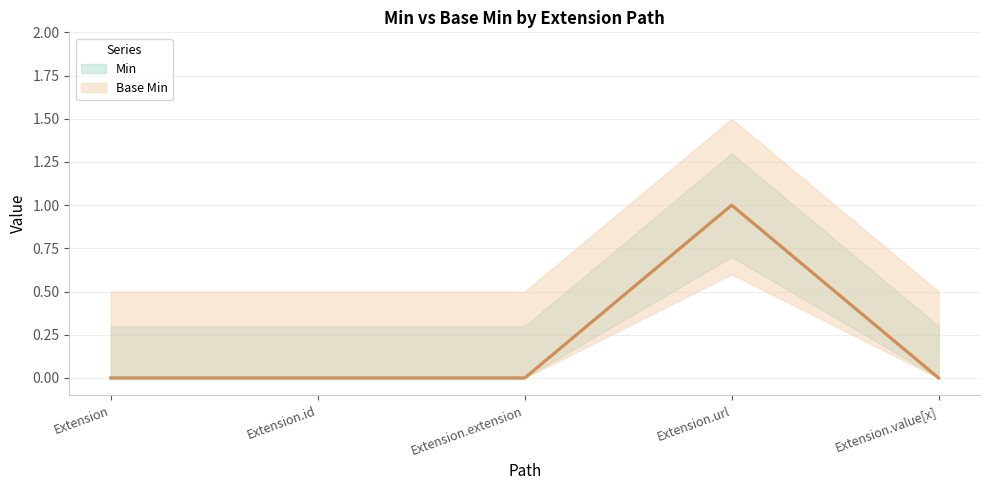

How many interior local peaks does the Min (line) series have?

1